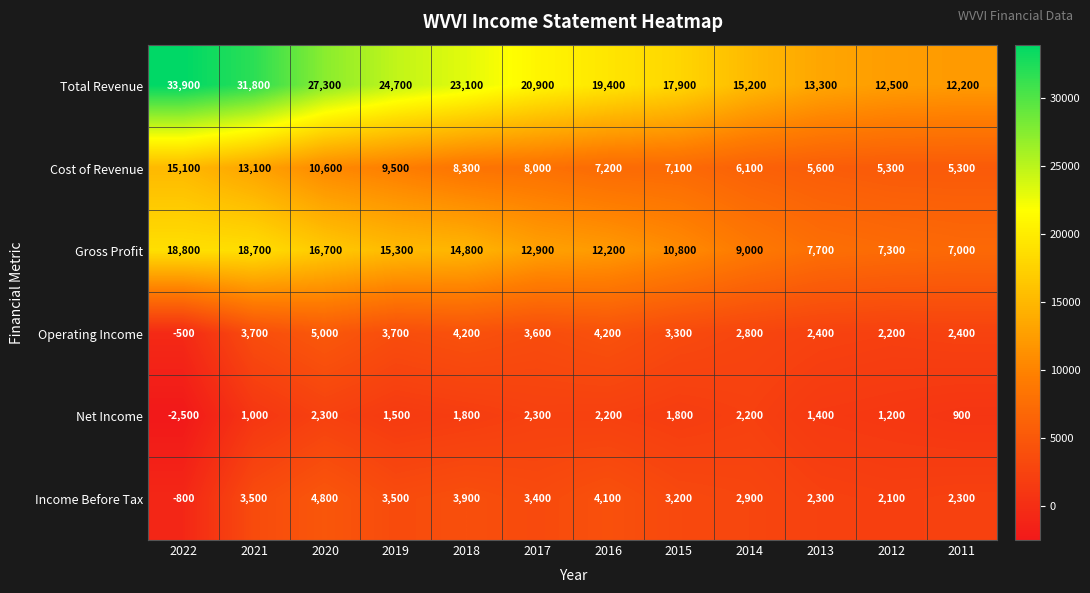

What is the smallest value displayed?

-2500